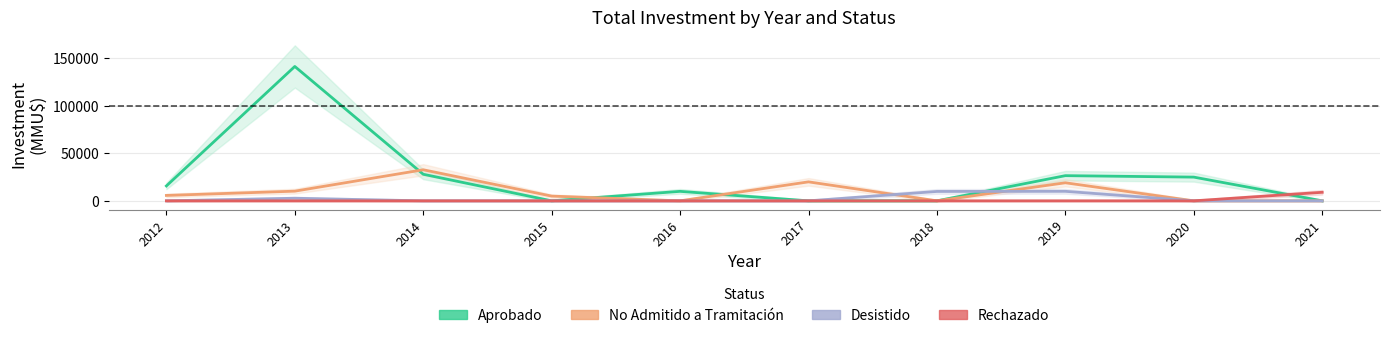

How many positive values does the No Admitido a Tramitación series have?

6